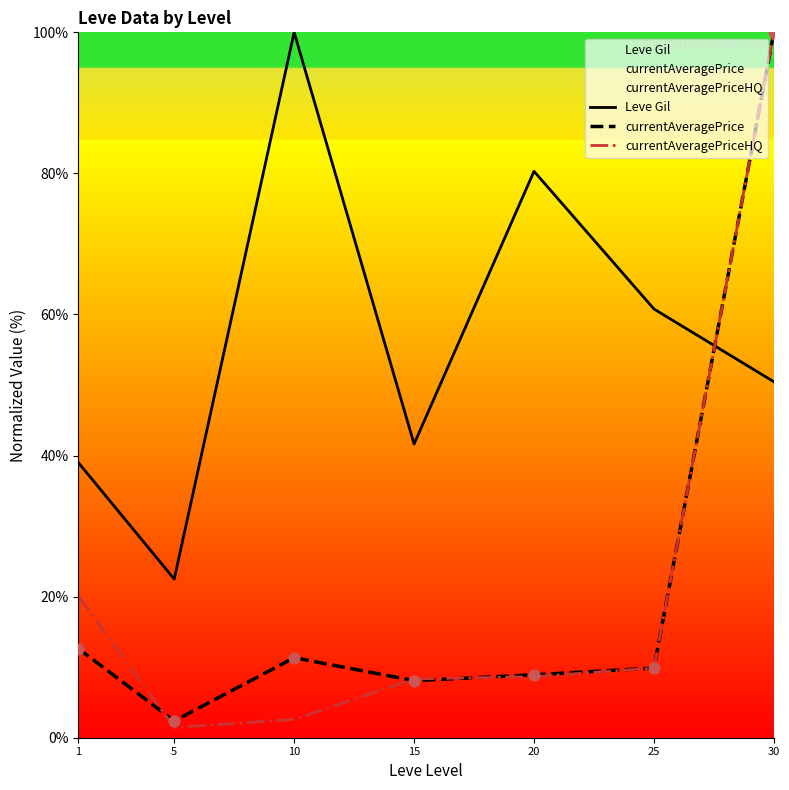

Which series has the largest Y range (max minus min)?

currentAveragePriceHQ